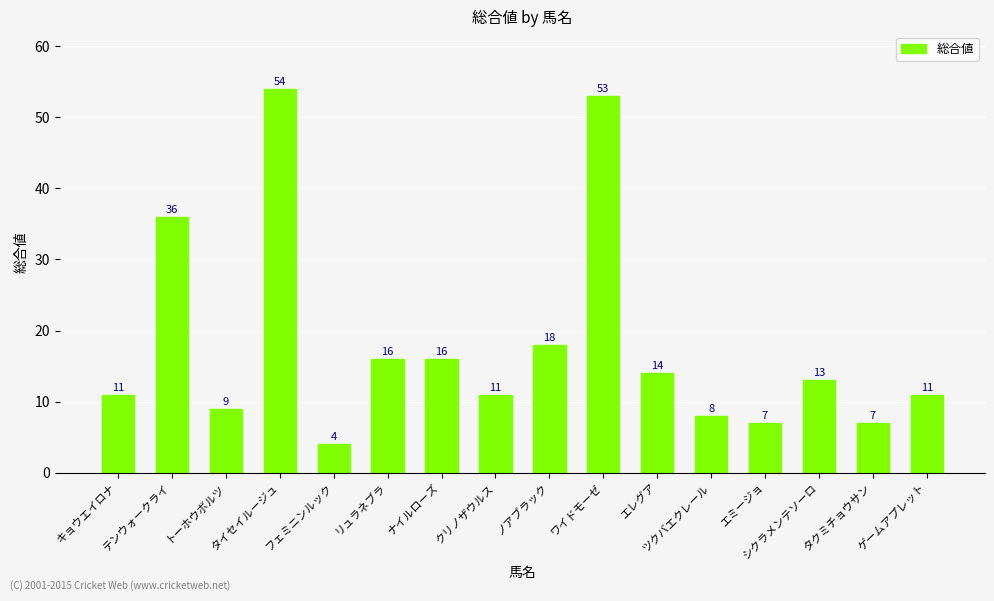

Reading left to right, what are all the values shown in this chart?

11	36	9	54	4	16	16	11	18	53	14	8	7	13	7	11